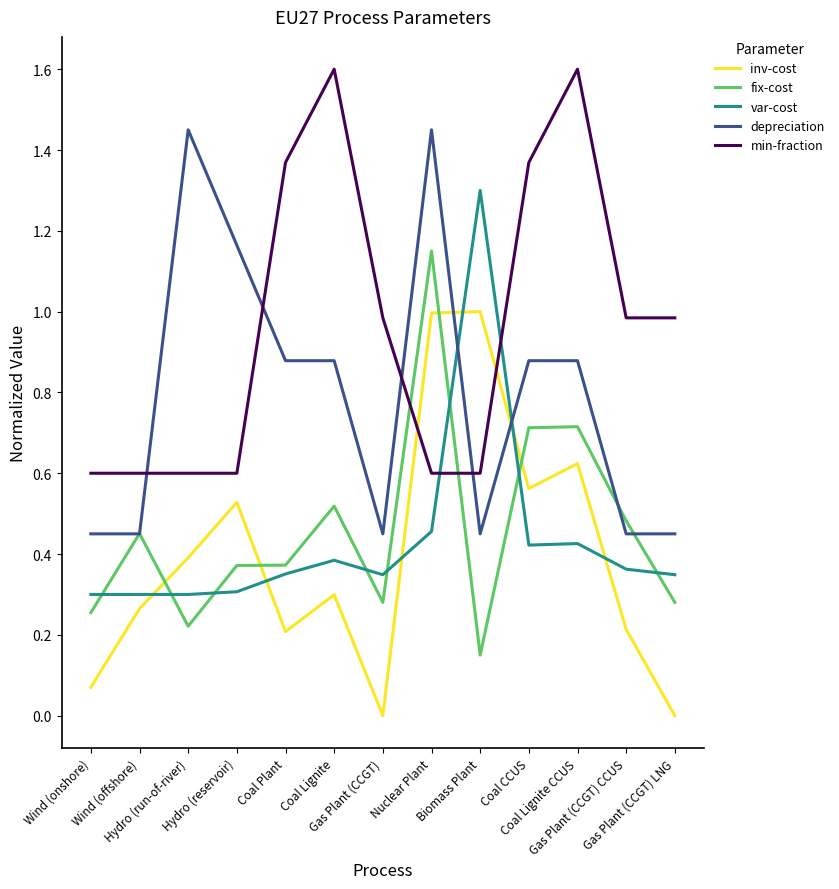

What is the sum of the var-cost values at Hydro (reservoir) and Gas Plant (CCGT) LNG?

0.7